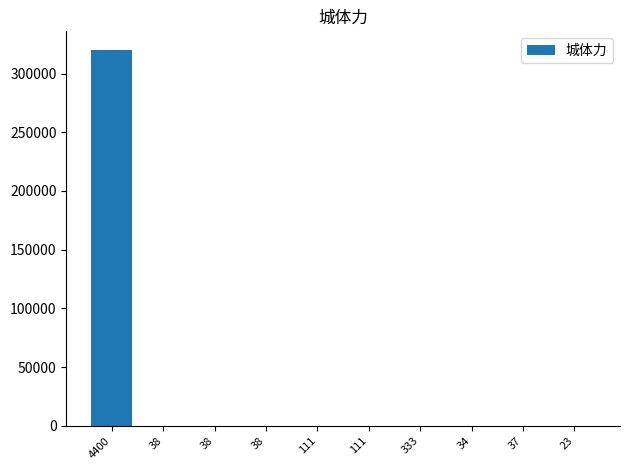

True or false: the data shows 1 at 38.

True